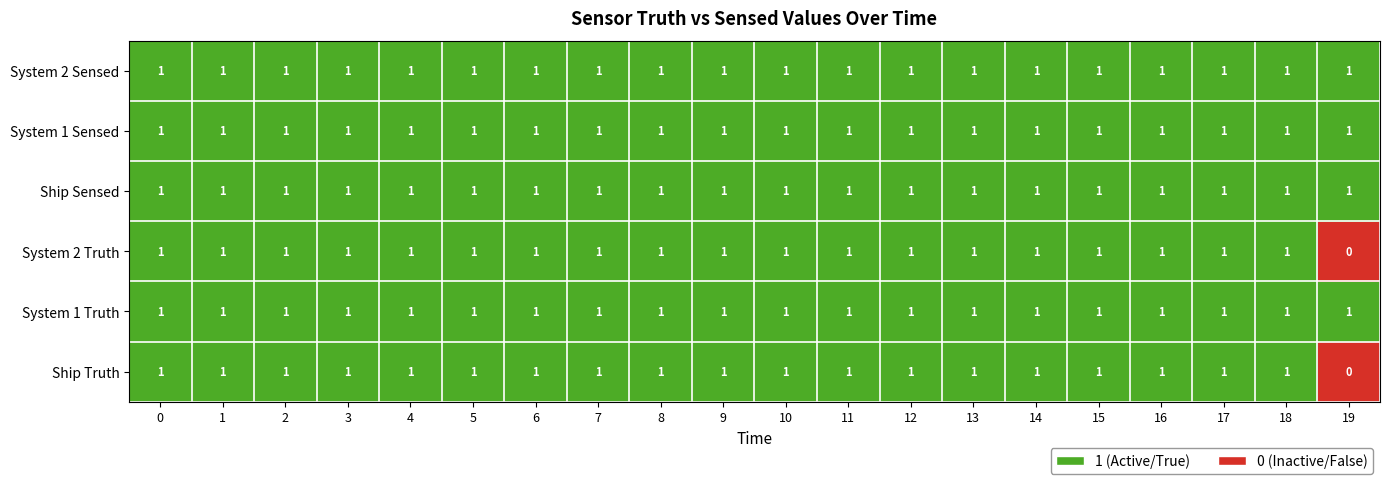

The System 1 Truth series shows 2 at 19. True or false?

False